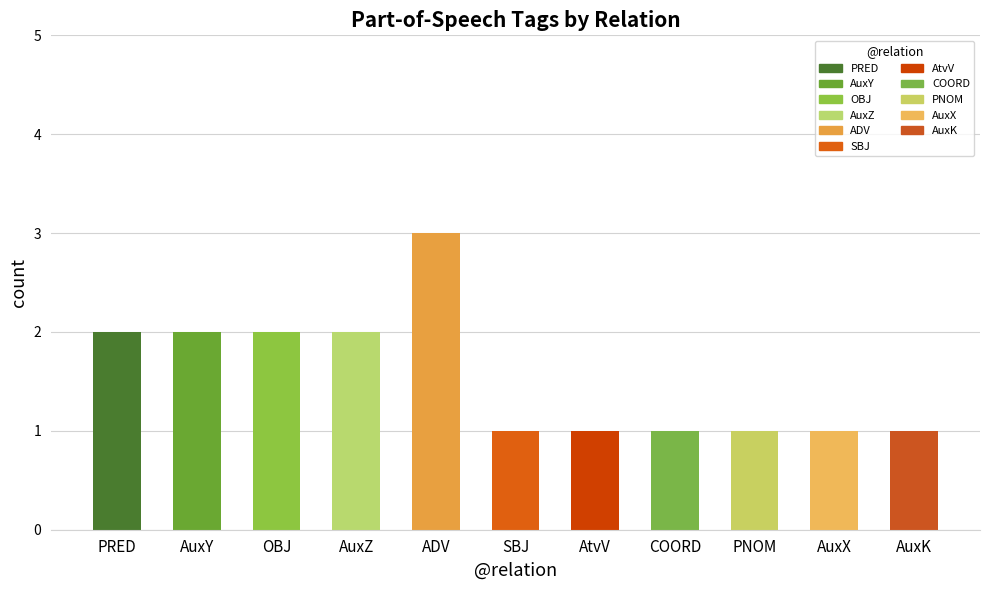

Does the chart contain stacked bars?

No